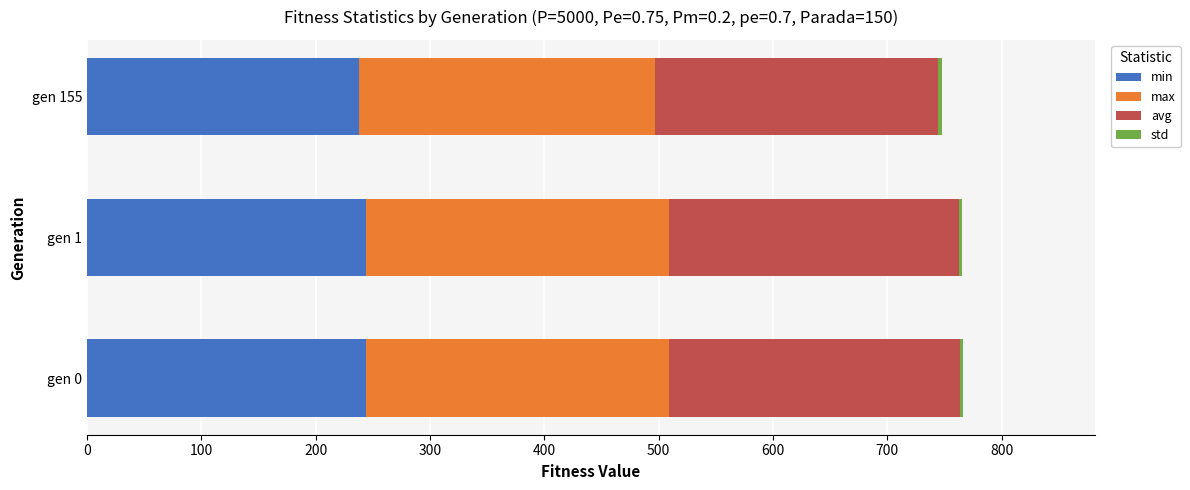

True or false: min has a value of 67.6 at gen 0.

False